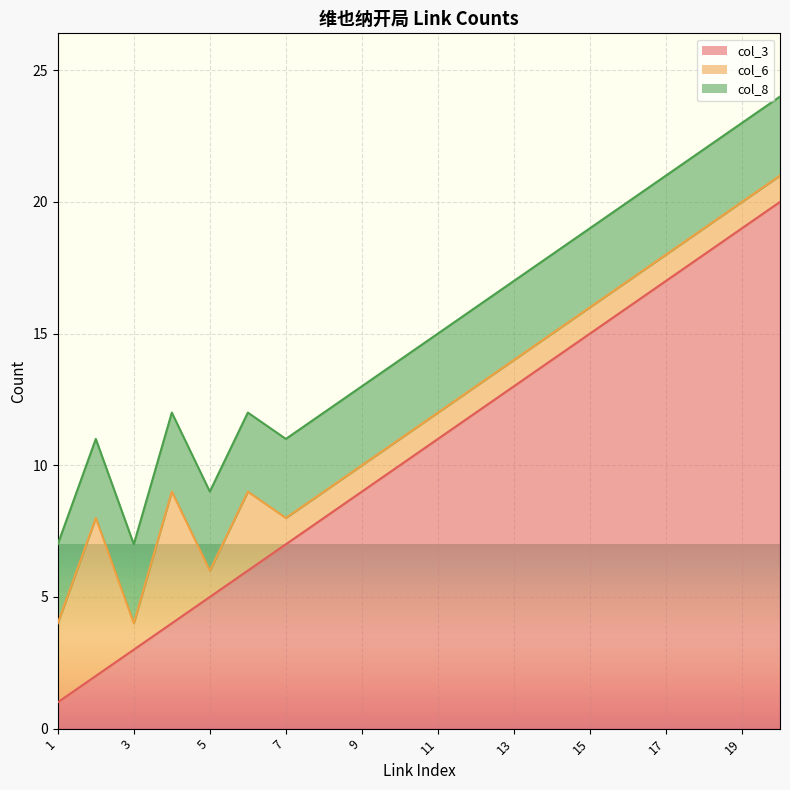

Reading left to right, transcribe all the data shown in this chart.

col_3: 1	2	3	4	5	6	7	8	9	10	11	12	13	14	15	16	17	18	19	20
col_6: 3	6	1	5	1	3	1	1	1	1	1	1	1	1	1	1	1	1	1	1
col_8: 3	3	3	3	3	3	3	3	3	3	3	3	3	3	3	3	3	3	3	3